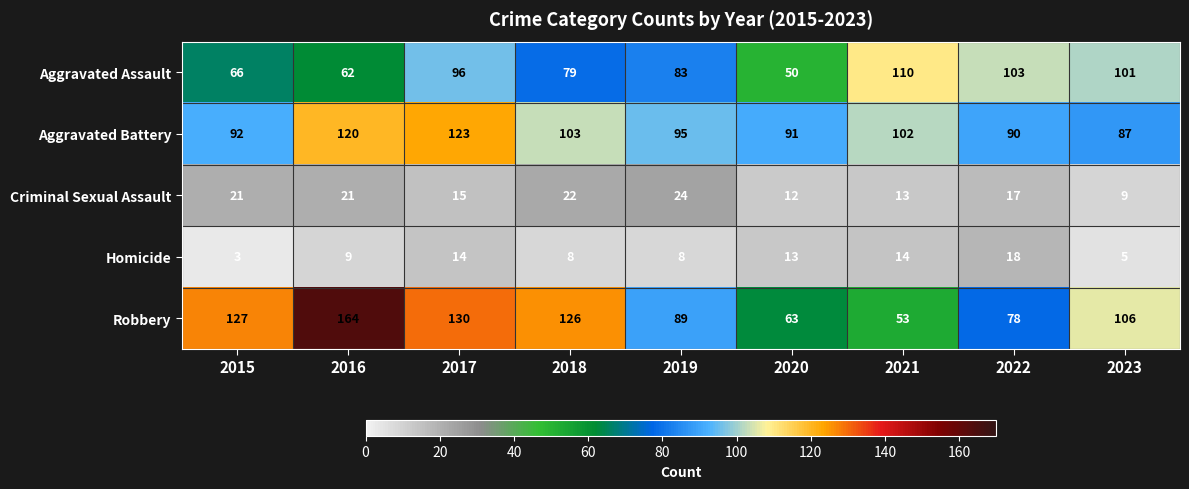

At how many categories does at least one series exceed 78?

9